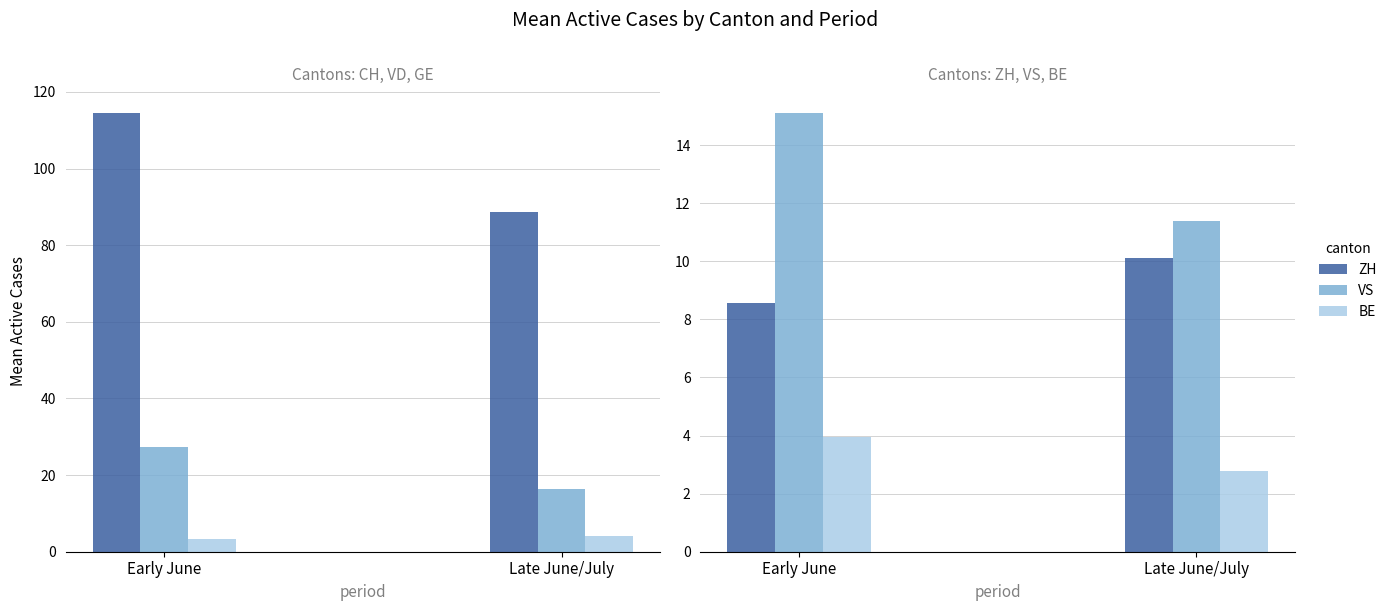

The value of CH at Late June/July is 88.6. True or false?

True